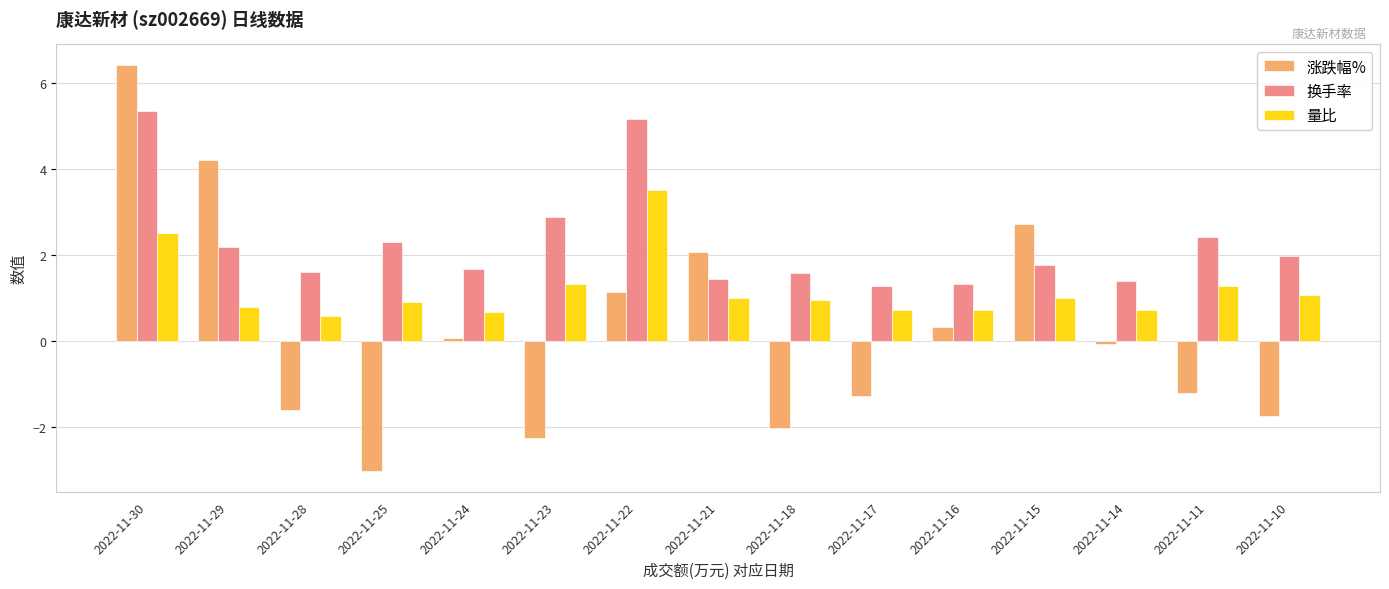

At 2022-11-14, list the series in order from largest to smallest.

换手率, 量比, 涨跌幅%